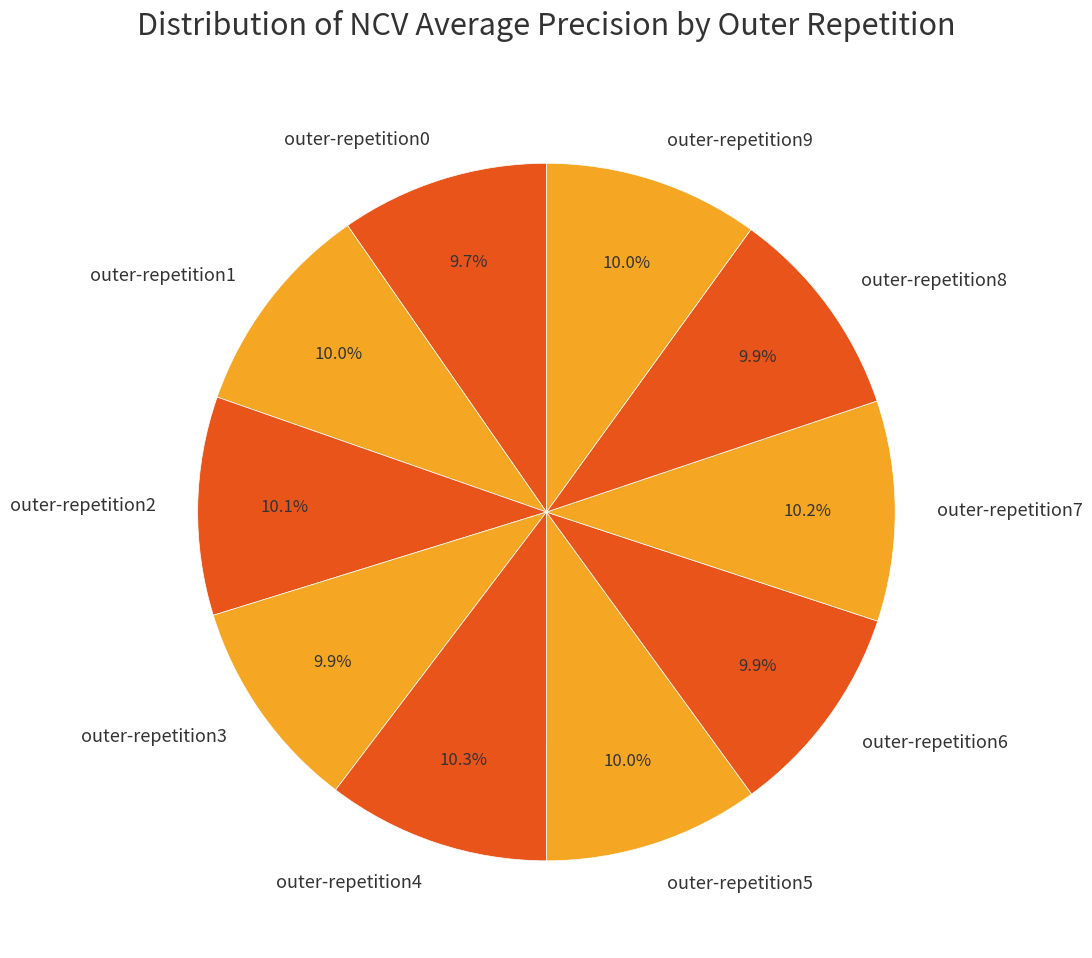

How much of the chart is everything except outer-repetition5?

90.0%